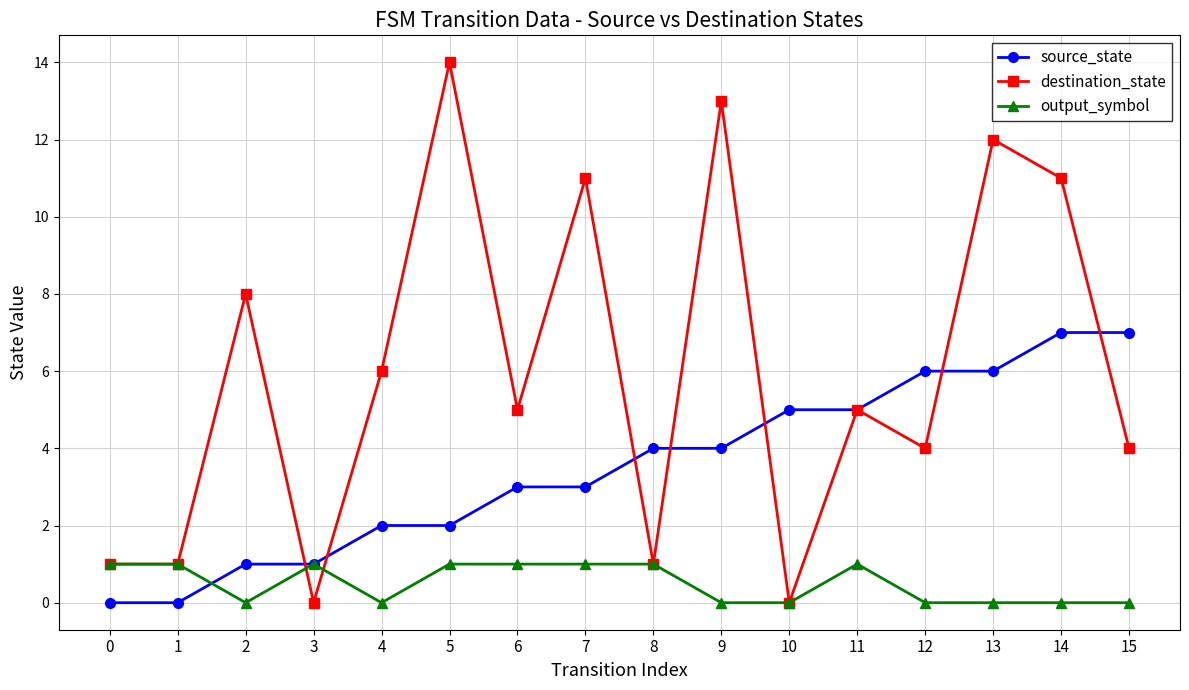

The value of source_state at 3 is 1. True or false?

True